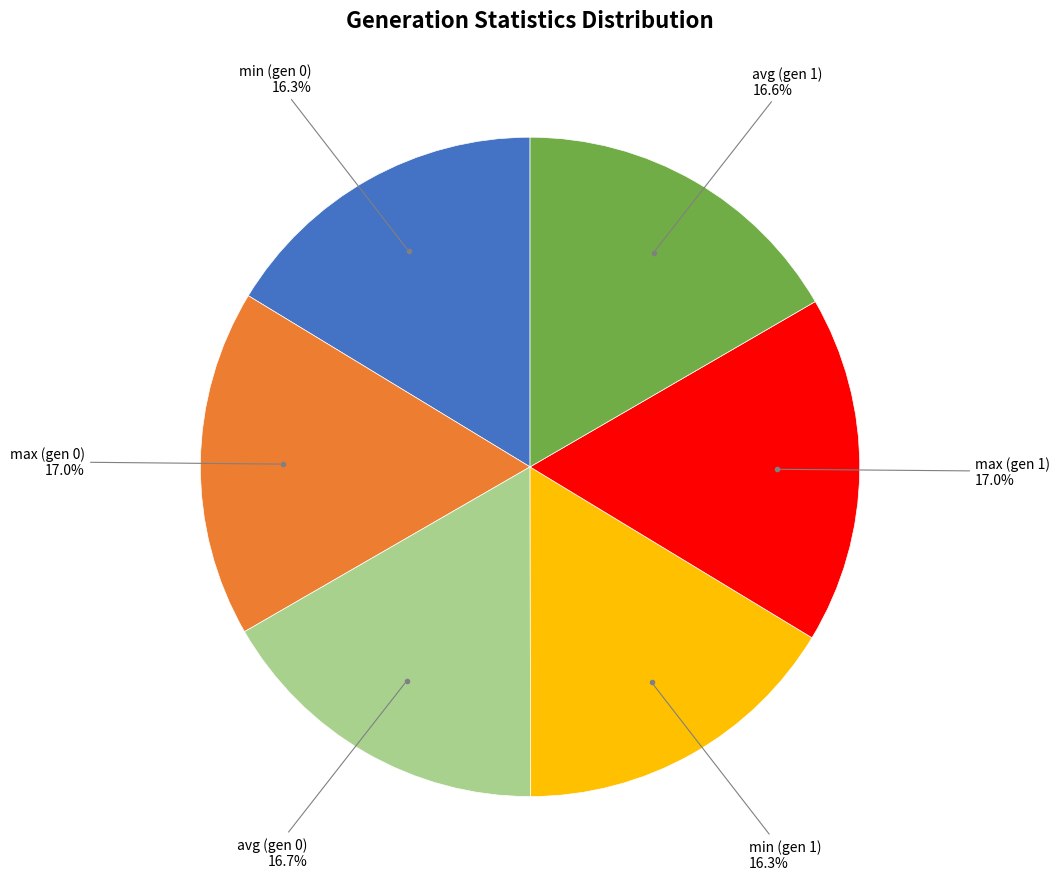

Is there any slice that represents more than half of the pie?

No